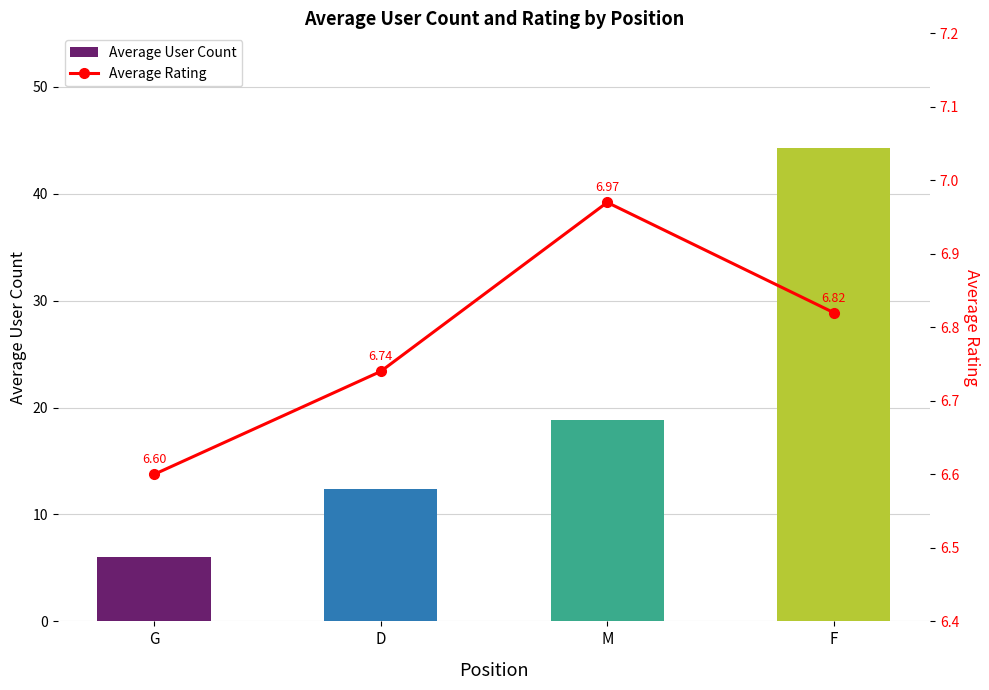

Count the number of data series in this chart.

2